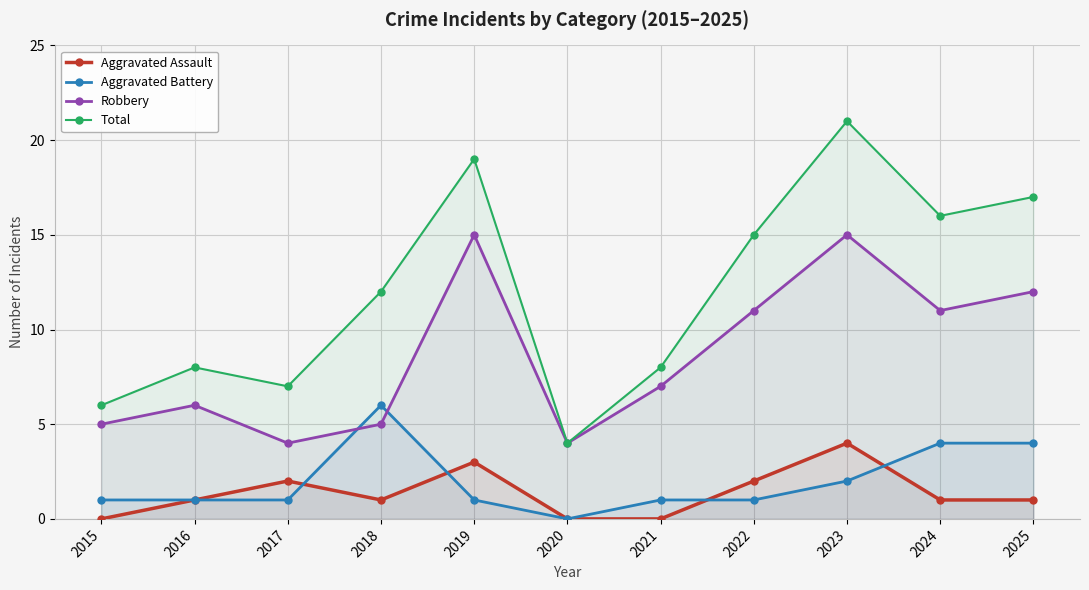

What is the total value across all series at 2016?

16